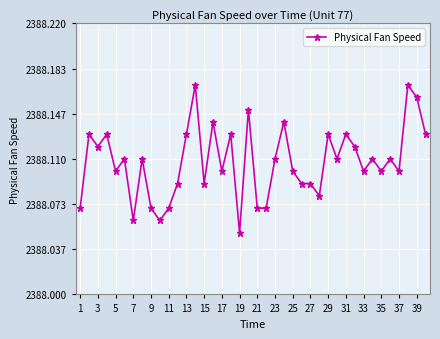

True or false: the data has more than 1 interior local peaks.

True